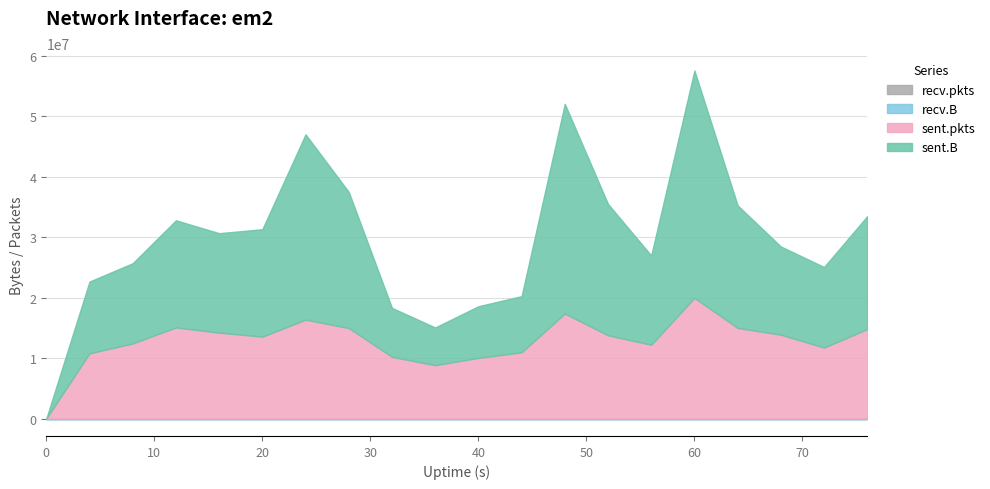

The recv.pkts series shows 0 at 0. True or false?

True